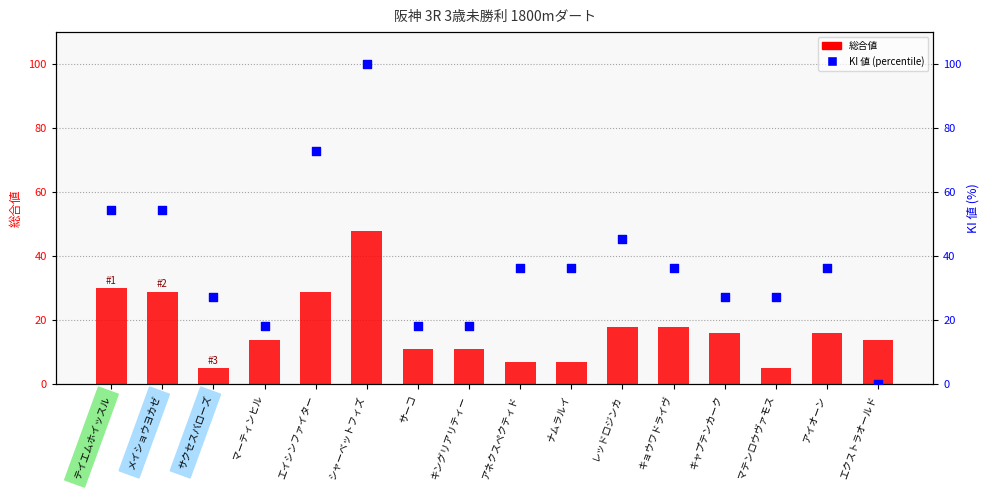

At which category is the sum across all series the highest?

シャーベットフィズ